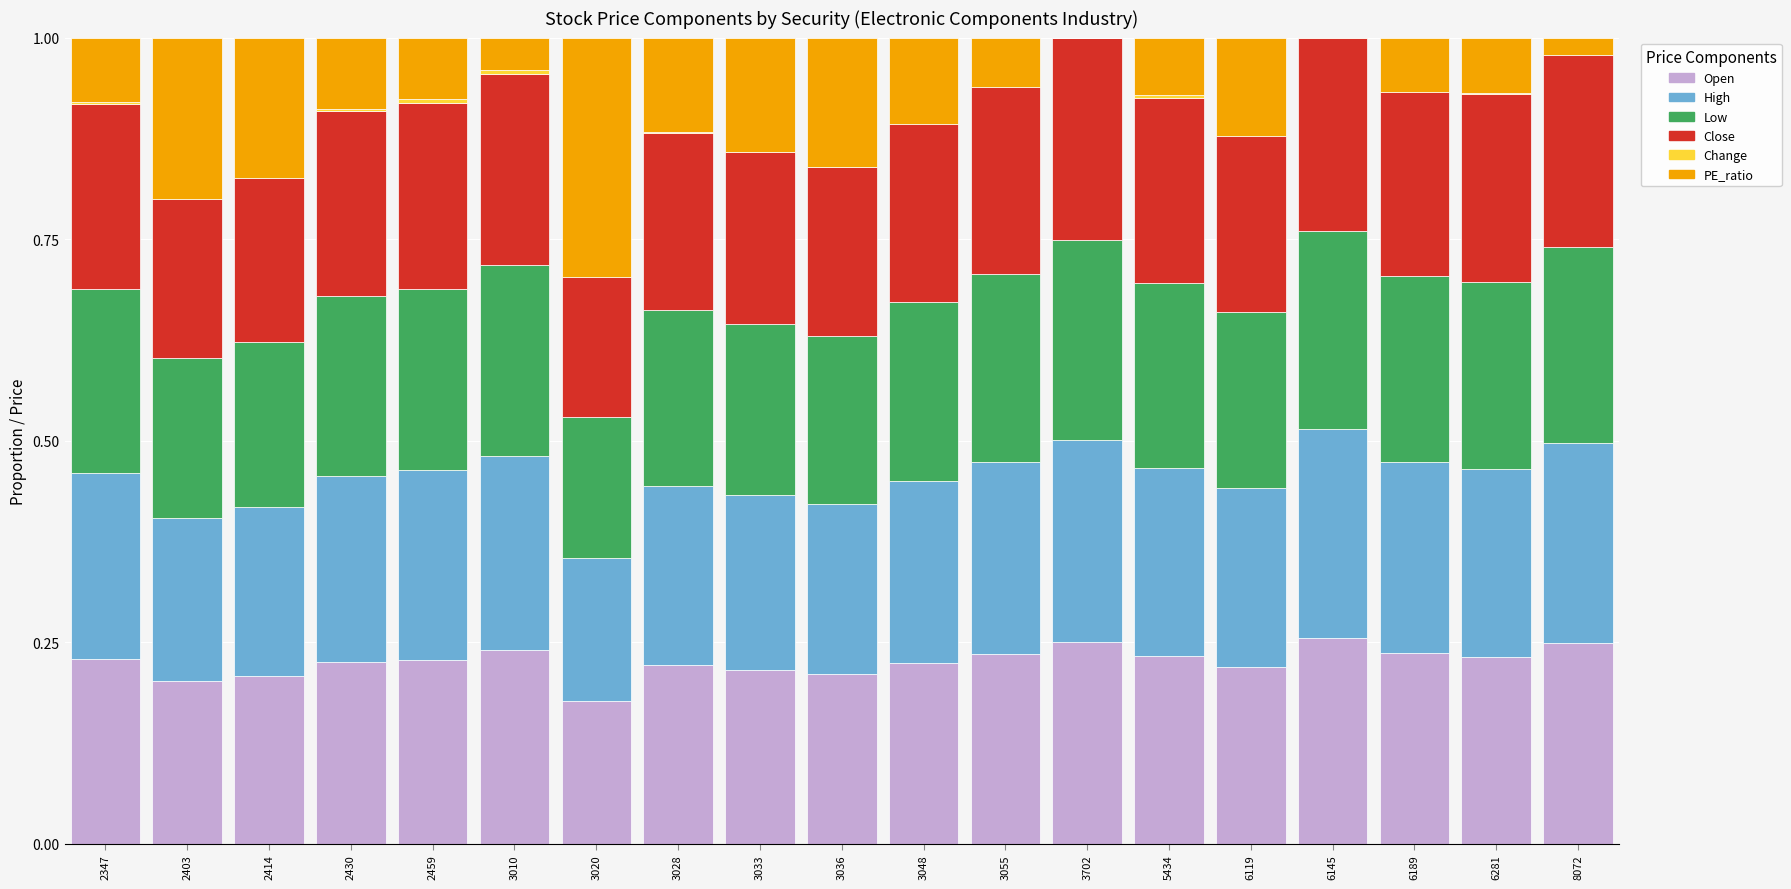

Reading left to right, extract all data points from this chart.

Open: 2347=0.2	2403=0.2	2414=0.2	2430=0.2	2459=0.2	3010=0.2	3020=0.2	3028=0.2	3033=0.2	3036=0.2	3048=0.2	3055=0.2	3702=0.2	5434=0.2	6119=0.2	6145=0.3	6189=0.2	6281=0.2	8072=0.2
High: 2347=0.2	2403=0.2	2414=0.2	2430=0.2	2459=0.2	3010=0.2	3020=0.2	3028=0.2	3033=0.2	3036=0.2	3048=0.2	3055=0.2	3702=0.3	5434=0.2	6119=0.2	6145=0.3	6189=0.2	6281=0.2	8072=0.2
Low: 2347=0.2	2403=0.2	2414=0.2	2430=0.2	2459=0.2	3010=0.2	3020=0.2	3028=0.2	3033=0.2	3036=0.2	3048=0.2	3055=0.2	3702=0.2	5434=0.2	6119=0.2	6145=0.2	6189=0.2	6281=0.2	8072=0.2
Close: 2347=0.2	2403=0.2	2414=0.2	2430=0.2	2459=0.2	3010=0.2	3020=0.2	3028=0.2	3033=0.2	3036=0.2	3048=0.2	3055=0.2	3702=0.2	5434=0.2	6119=0.2	6145=0.2	6189=0.2	6281=0.2	8072=0.2
Change: 2347=0.0	2403=-0.0	2414=-0.0	2430=0.0	2459=0.0	3010=0.0	3020=-0.0	3028=0.0	3033=0.0	3036=0.0	3048=-0.0	3055=-0.0	3702=0.0	5434=0.0	6119=-0.0	6145=-0.0	6189=-0.0	6281=0.0	8072=-0.0
PE_ratio: 2347=0.1	2403=0.2	2414=0.2	2430=0.1	2459=0.1	3010=0.0	3020=0.3	3028=0.1	3033=0.1	3036=0.2	3048=0.1	3055=0.1	3702=0.0	5434=0.1	6119=0.1	6145=0.0	6189=0.1	6281=0.1	8072=0.0